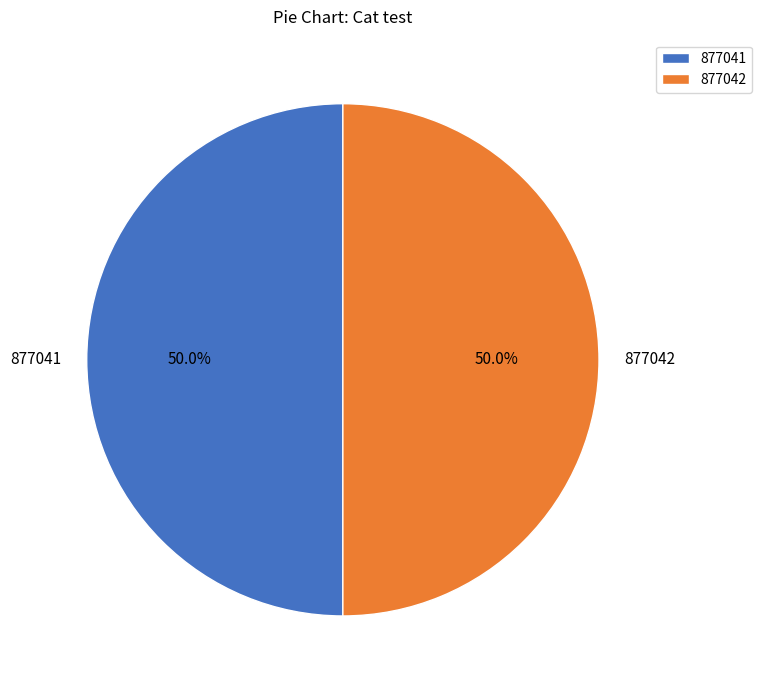

What is the ratio of the value at 877041 to the value at 877042?

1.0